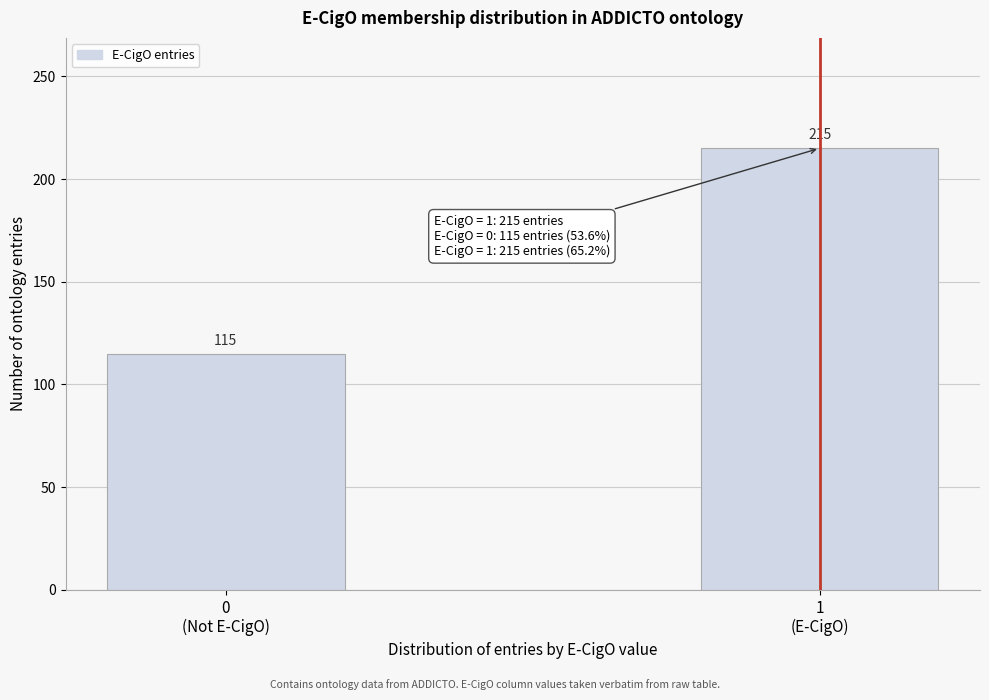

Reading left to right, what are all the values shown in this chart?

115	215